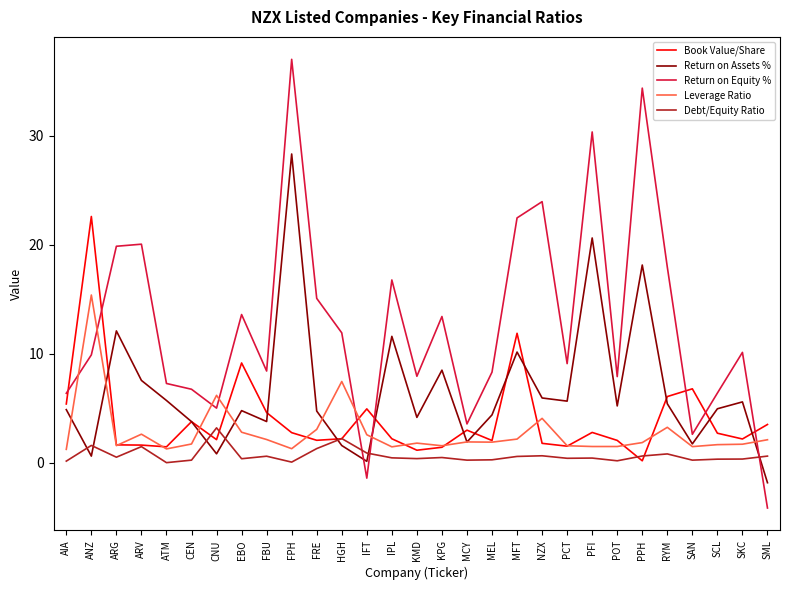

What are all the series names shown in the legend?

Book Value/Share, Return on Assets %, Return on Equity %, Leverage Ratio, Debt/Equity Ratio